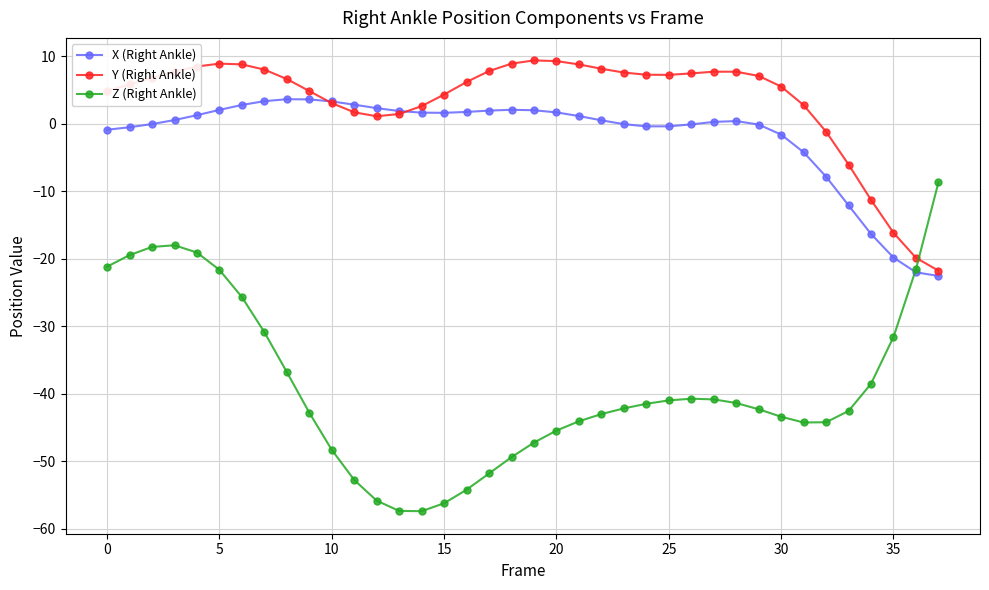

True or false: Y (Right Ankle) and Z (Right Ankle) intersect in this chart.

True